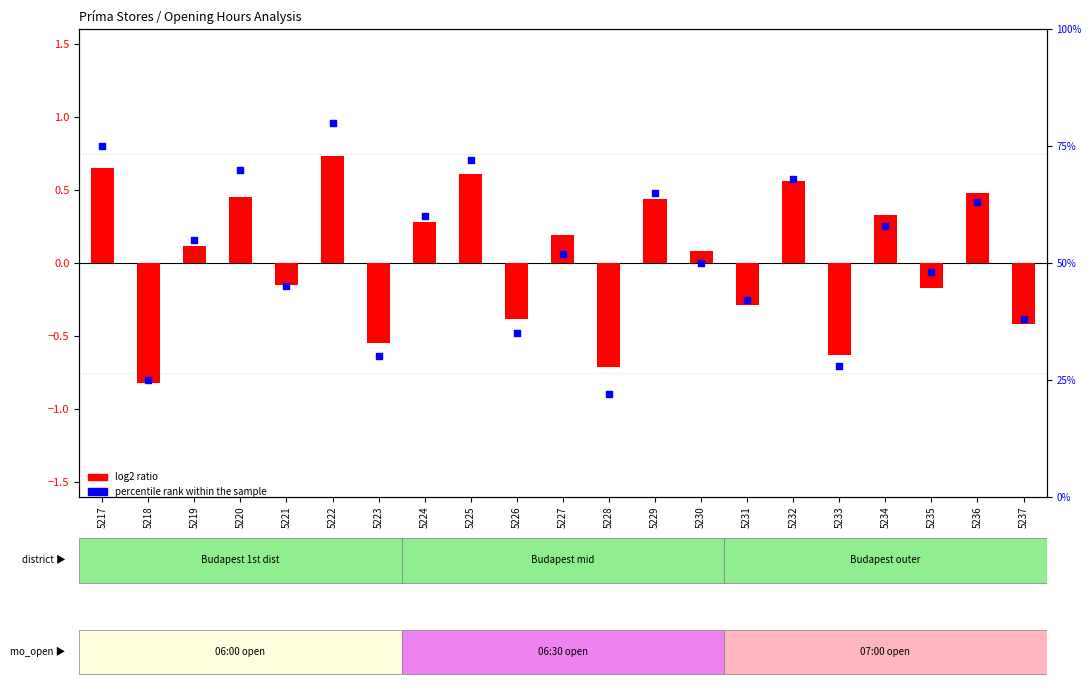

Which series reaches the minimum Y coordinate?

log2 ratio